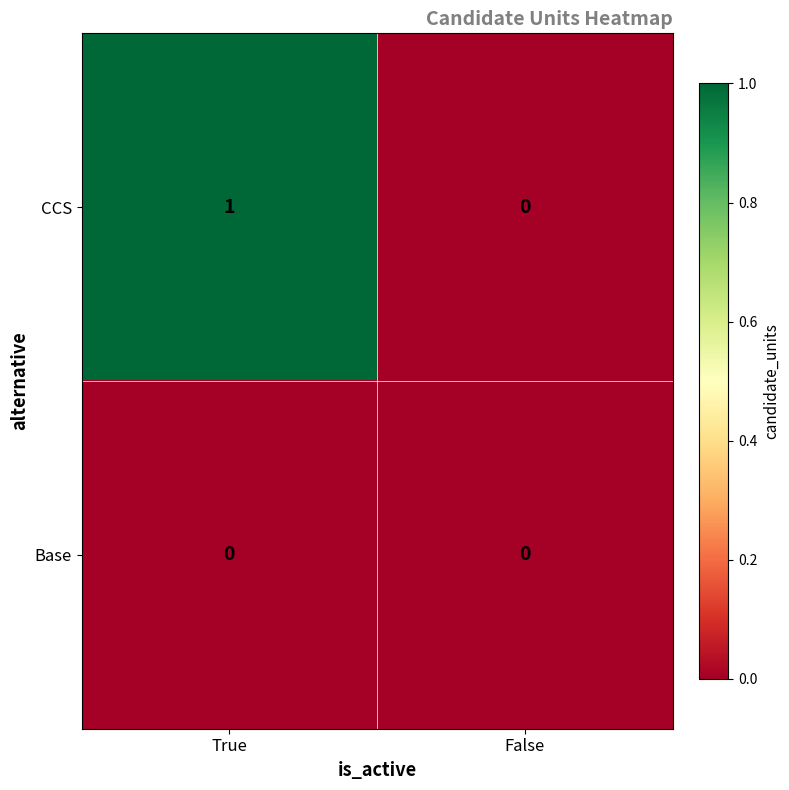

The value of CCS at True is 0. True or false?

False